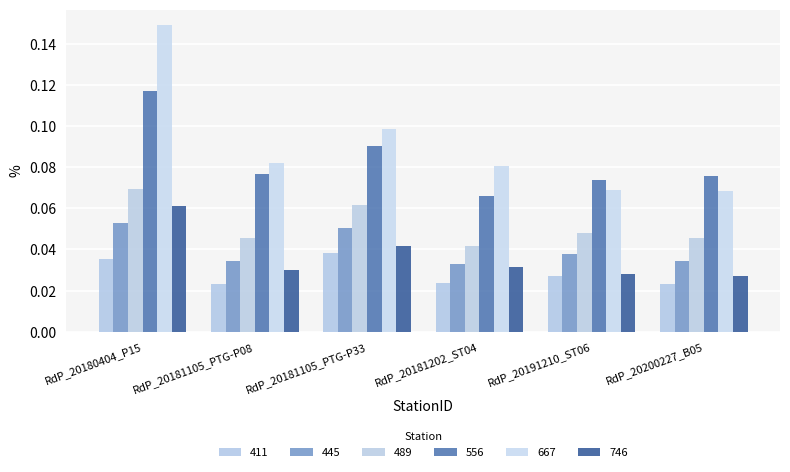

Reading right to left, extract all data points from this chart.

411: 0.0	0.0	0.0	0.0	0.0	0.0
445: 0.0	0.0	0.0	0.1	0.0	0.1
489: 0.0	0.0	0.0	0.1	0.0	0.1
556: 0.1	0.1	0.1	0.1	0.1	0.1
667: 0.1	0.1	0.1	0.1	0.1	0.1
746: 0.0	0.0	0.0	0.0	0.0	0.1